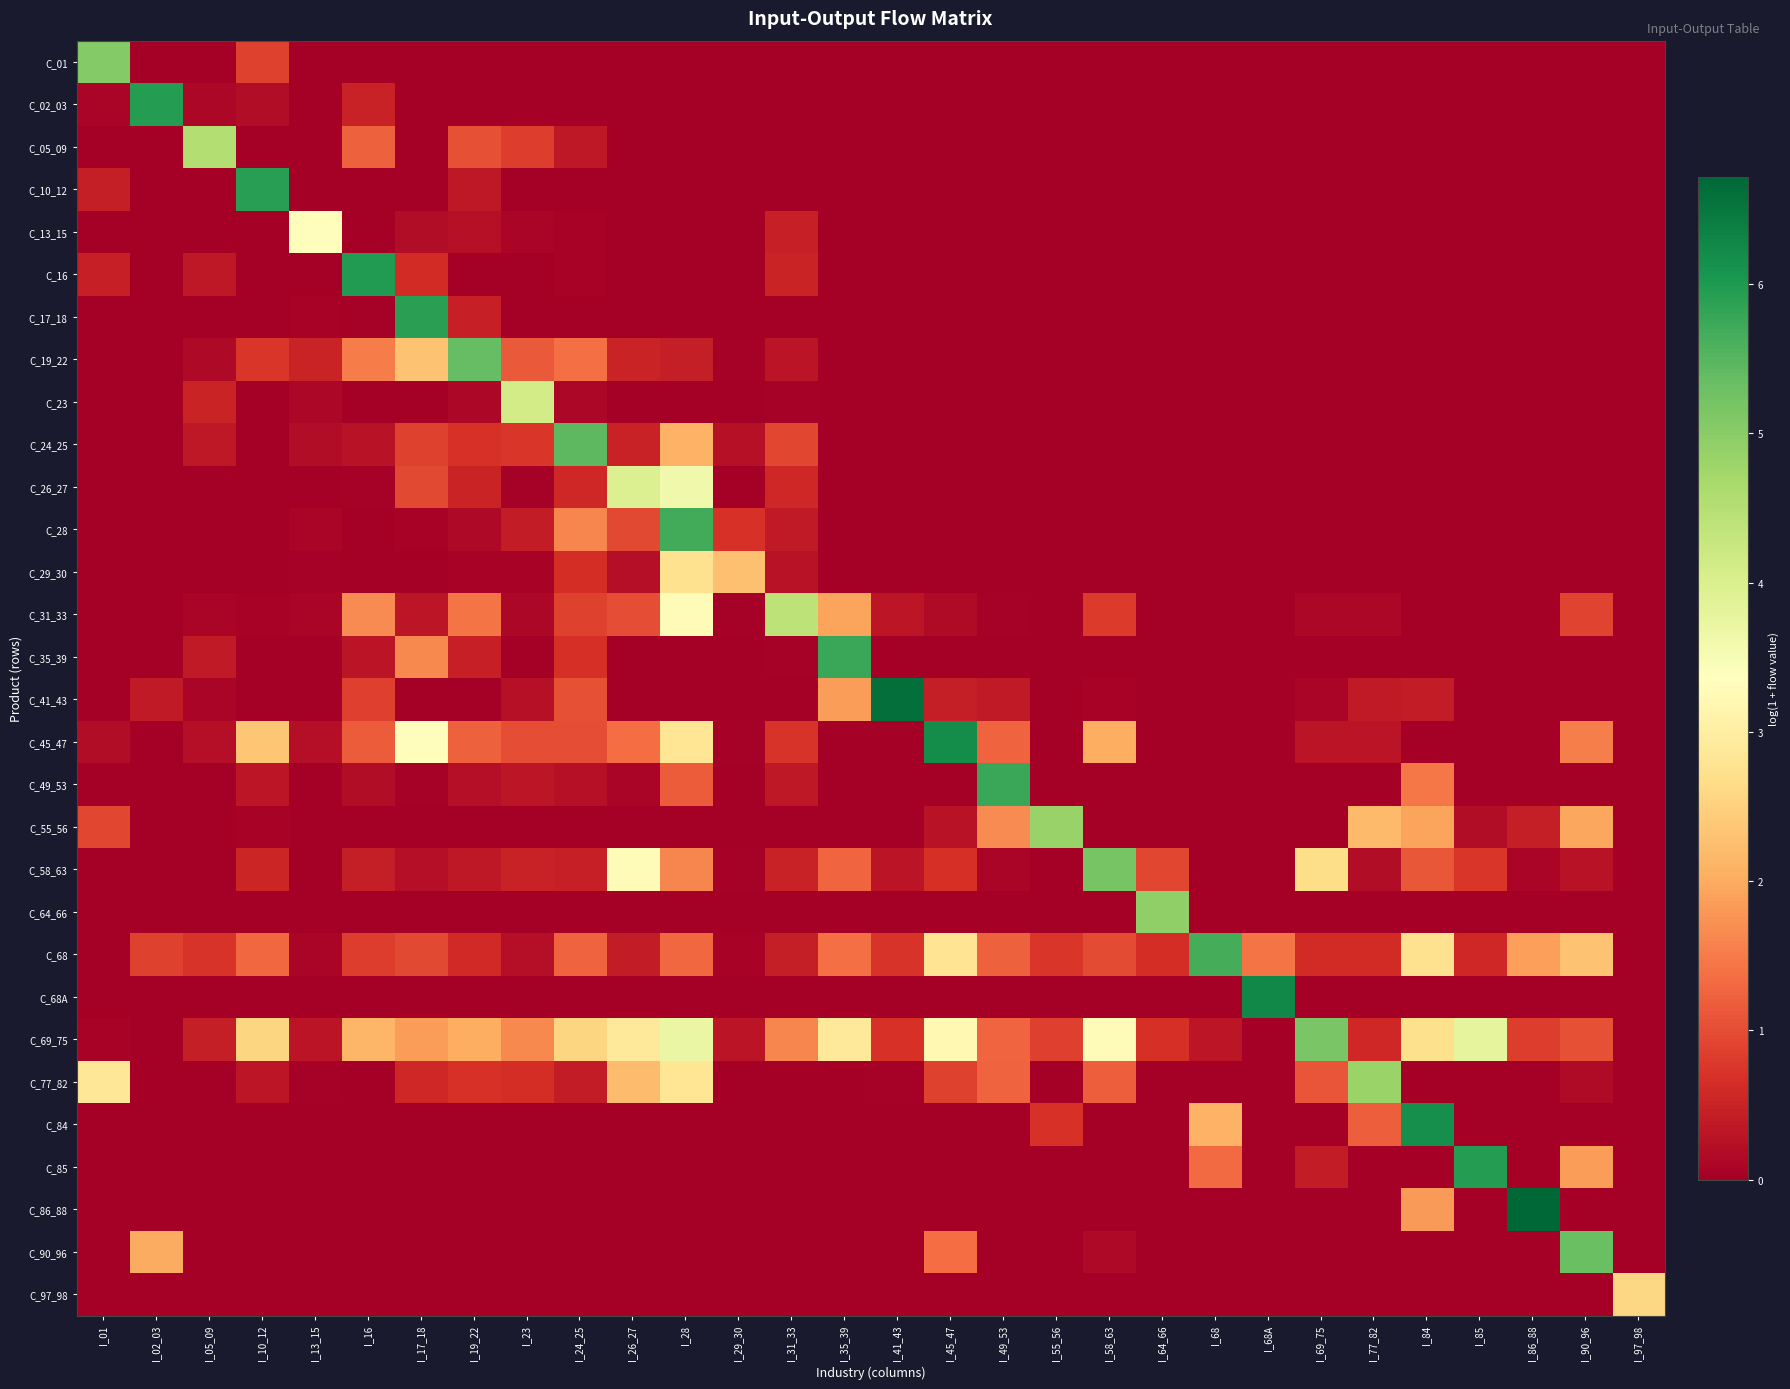

At which category is the sum across all series the highest?

I_28